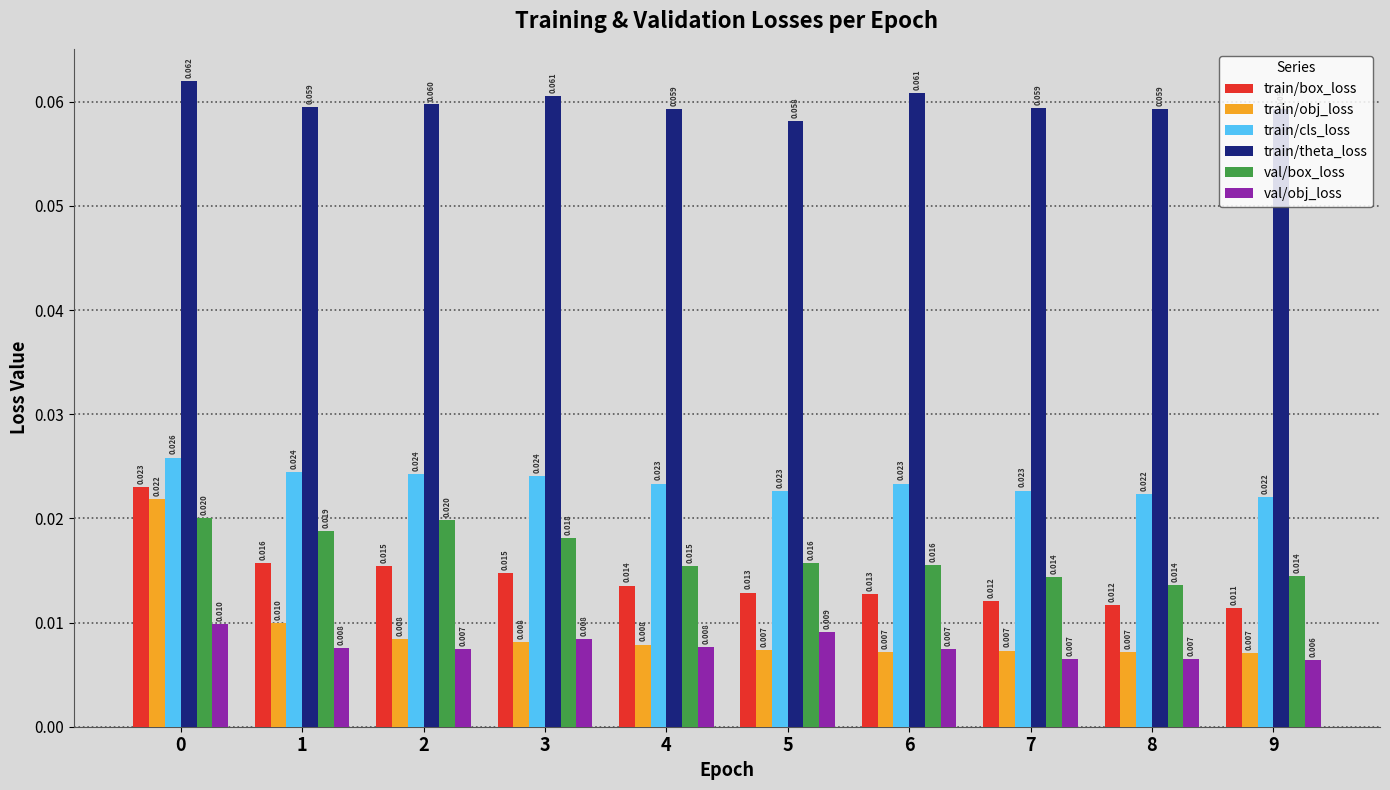

Rank the series by their maximum value, from lowest to highest.

val/obj_loss, val/box_loss, train/obj_loss, train/box_loss, train/cls_loss, train/theta_loss